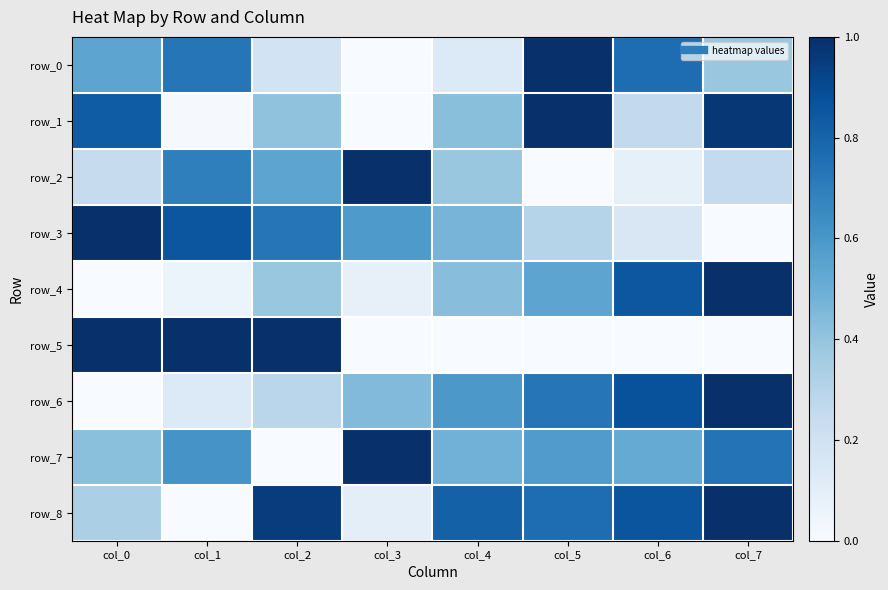

At which category is the sum across all series the highest?

col_7